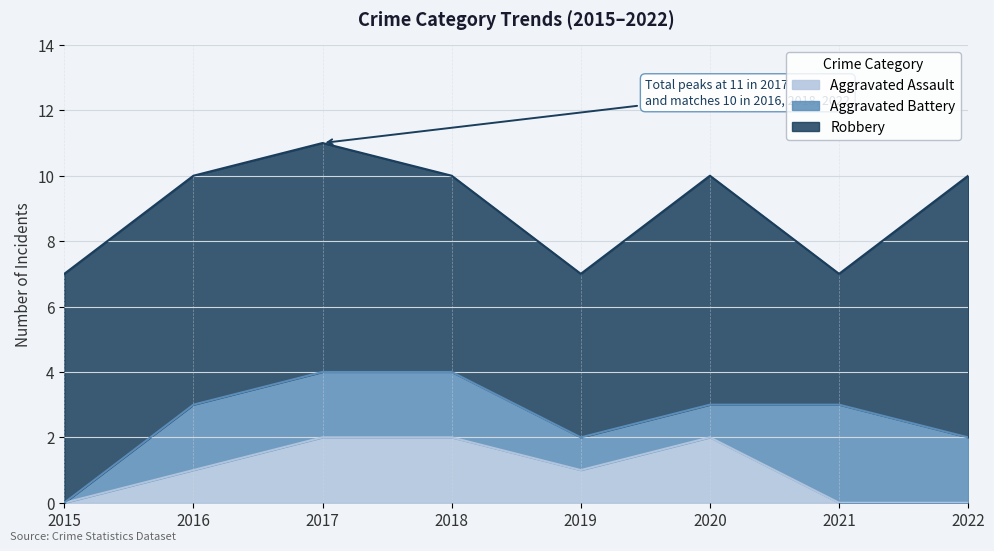

How many categories are shown in the chart?

8